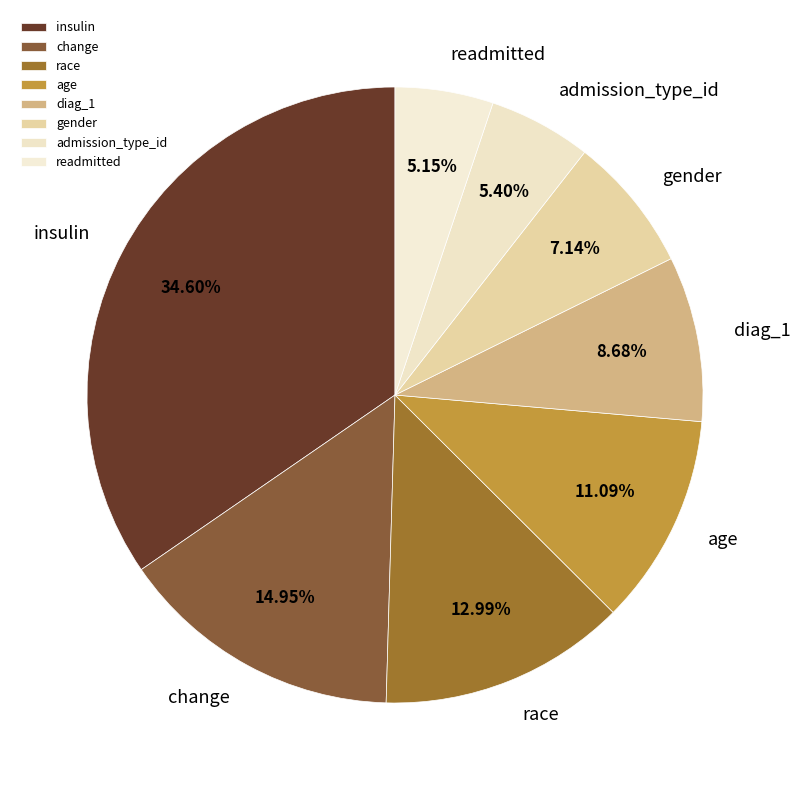

Which category has the biggest portion of the pie?

insulin